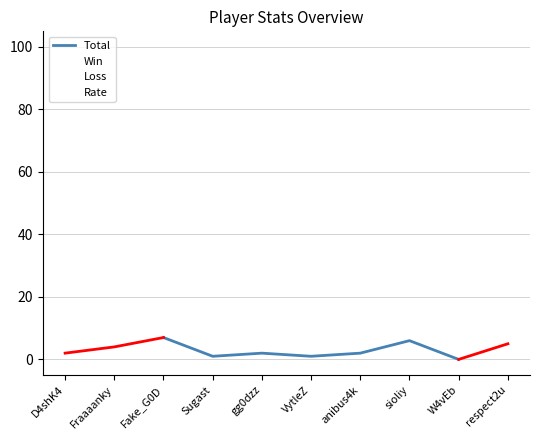

What is the spread (max minus min) of values at Sugast?

100